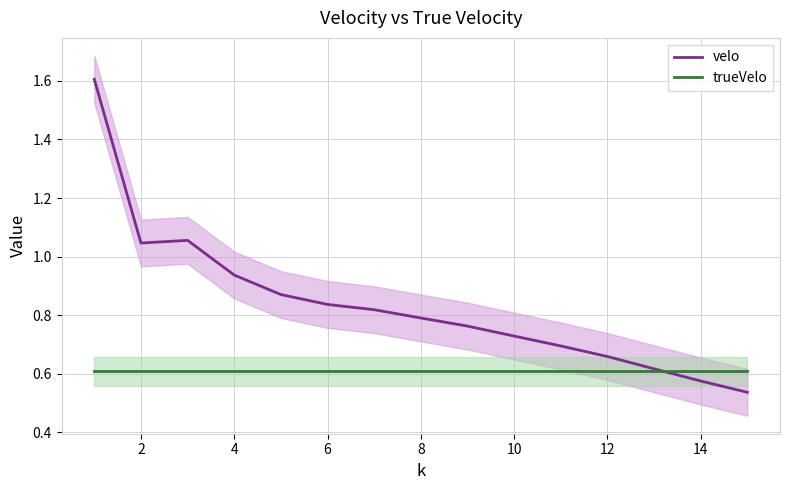

Is it true that trueVelo equals 0.6 at 8?

True